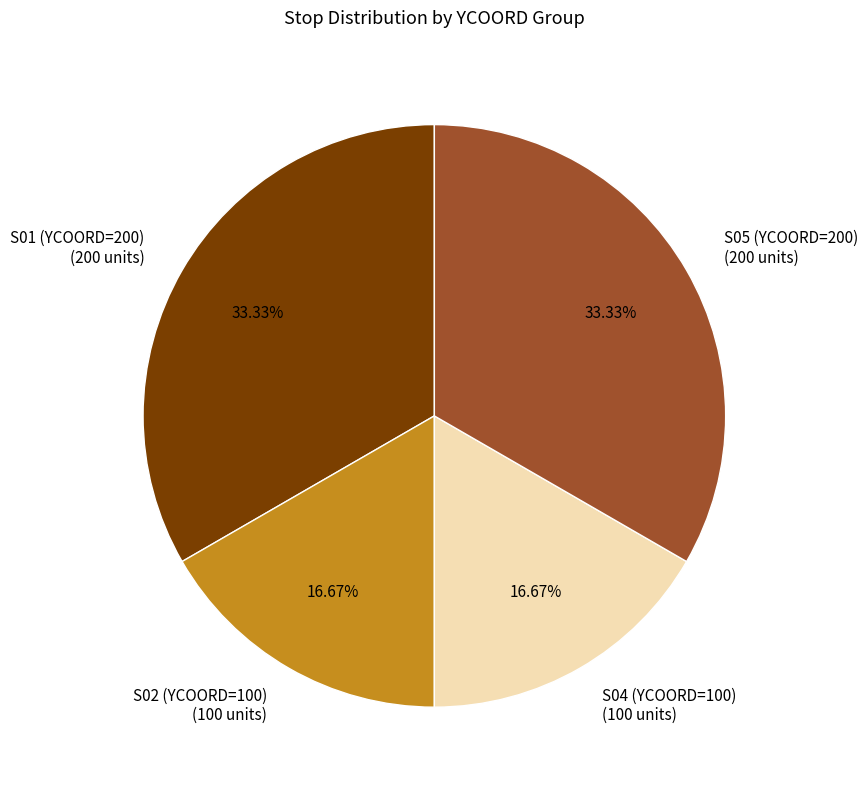

How many slices are in this pie chart?

4